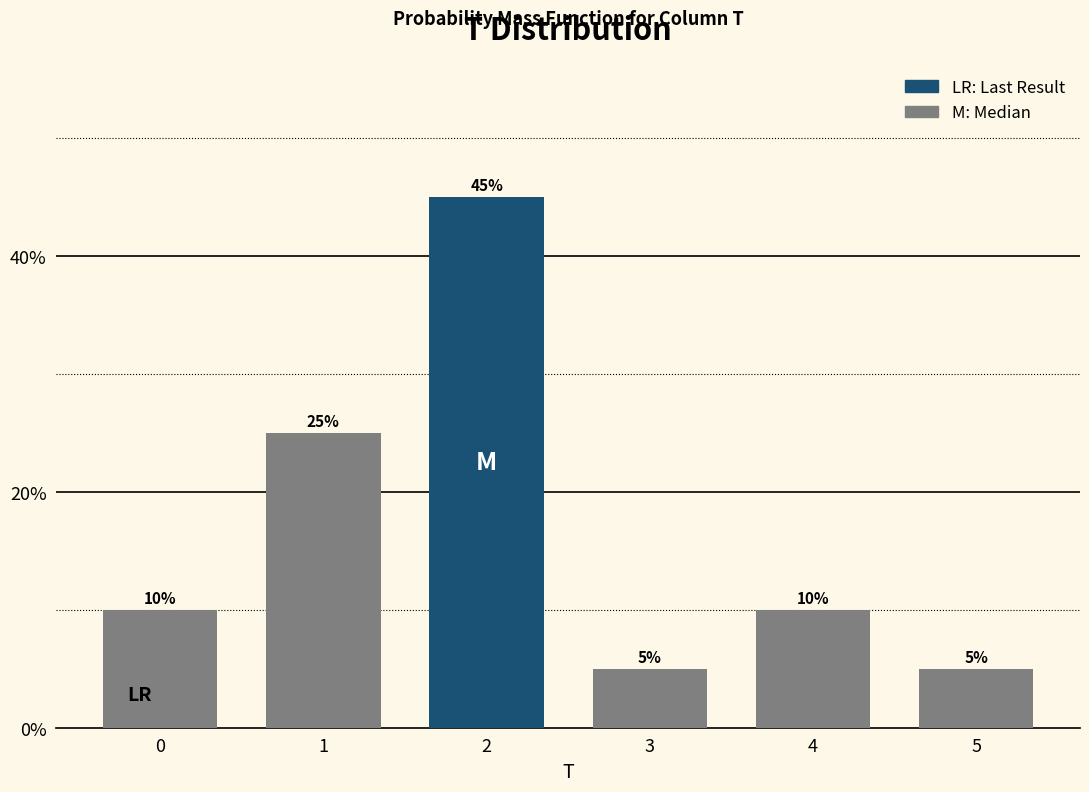

Reading right to left, transcribe all the data shown in this chart.

5=5	4=10	3=5	2=45	1=25	0=10